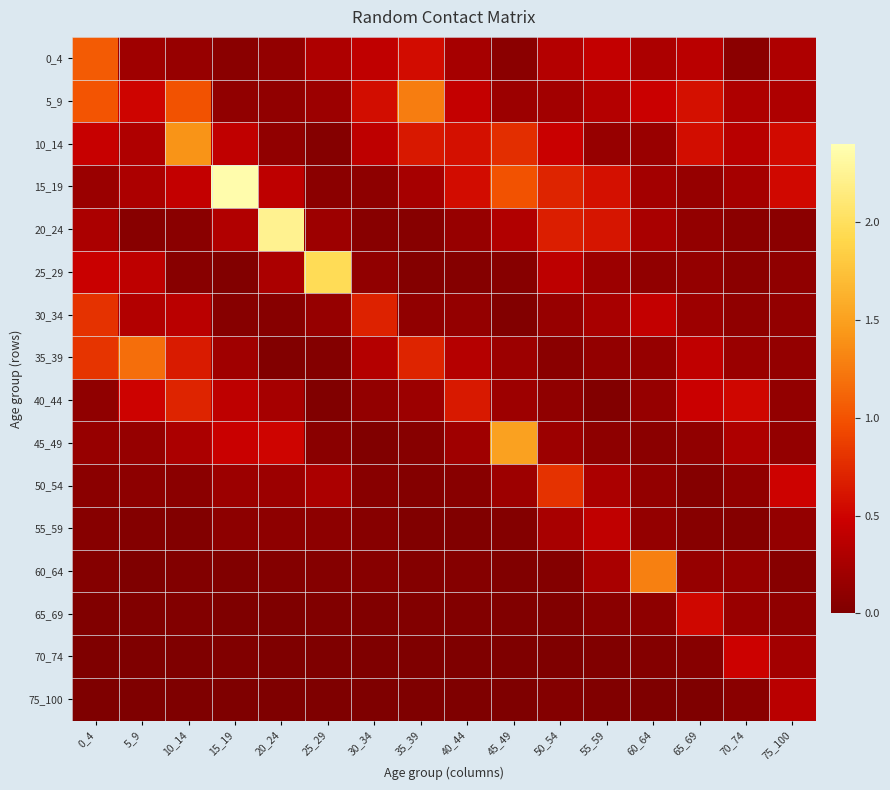

At how many categories does at least one series exceed 0?

16